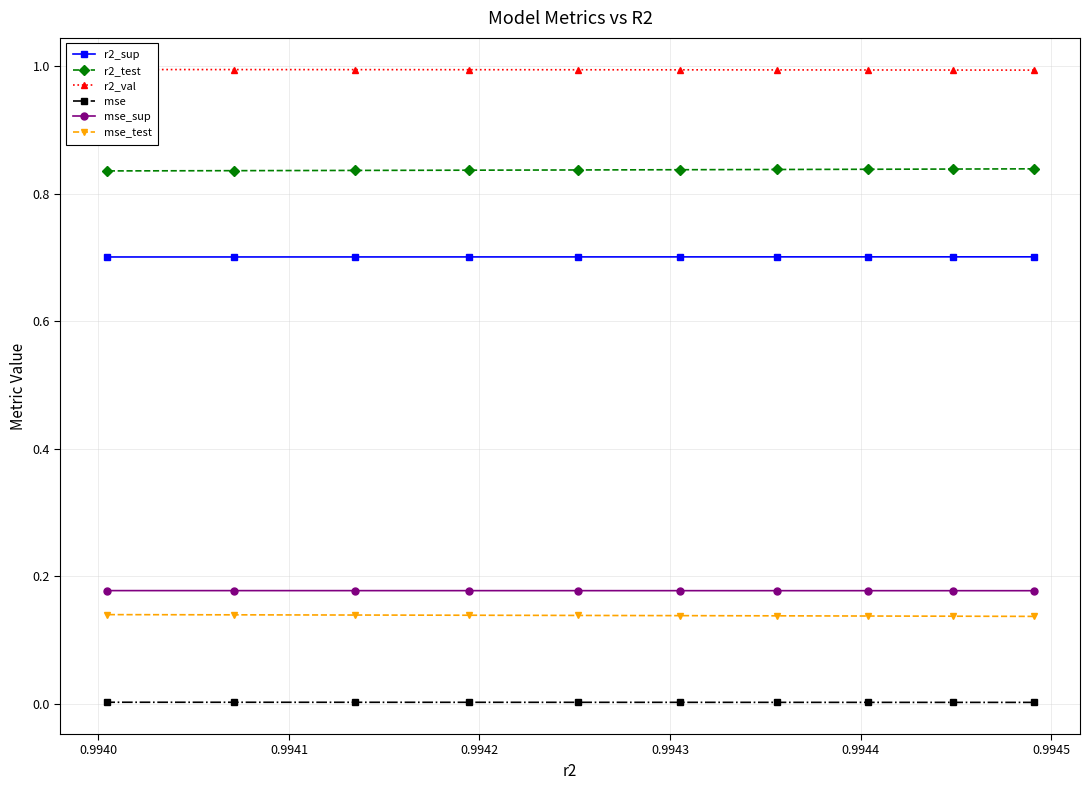

True or false: mse and r2_test intersect in this chart.

False